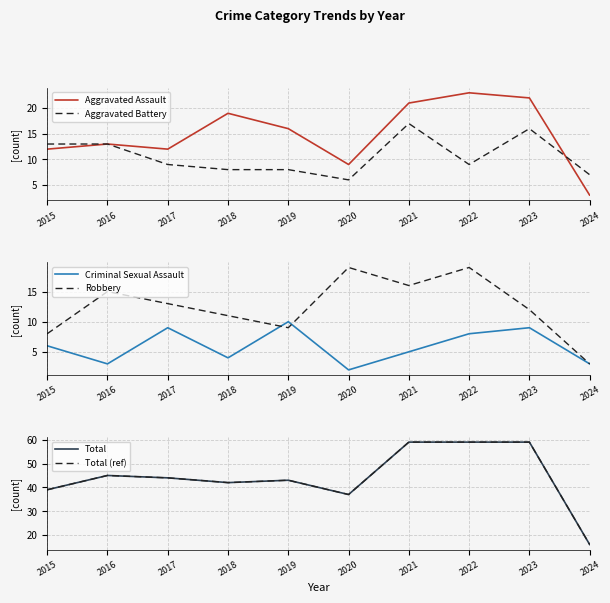

What is the greatest value displayed?

59